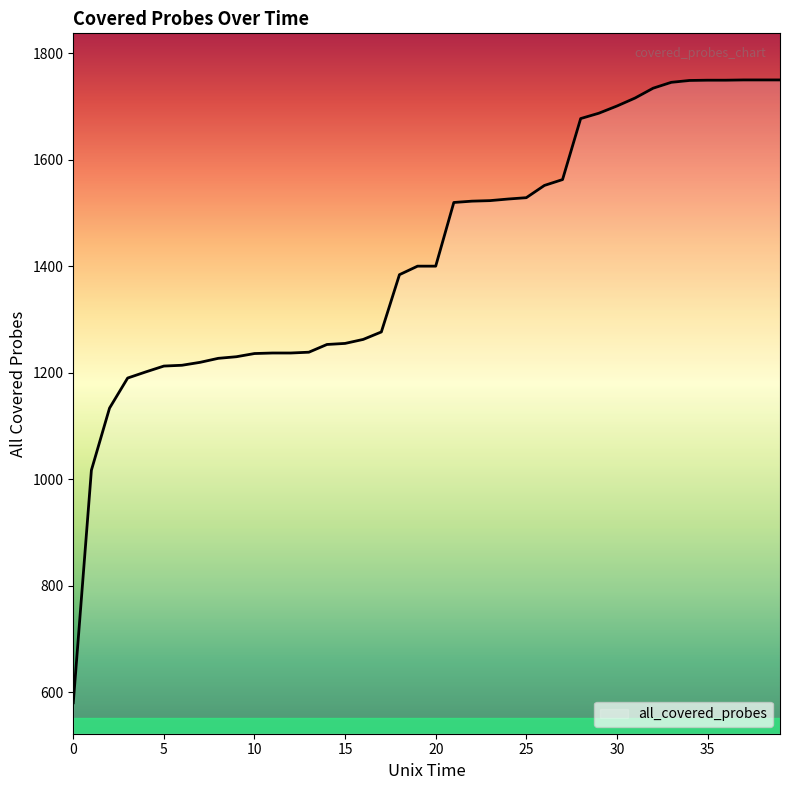

What is the smallest value displayed?

580.5